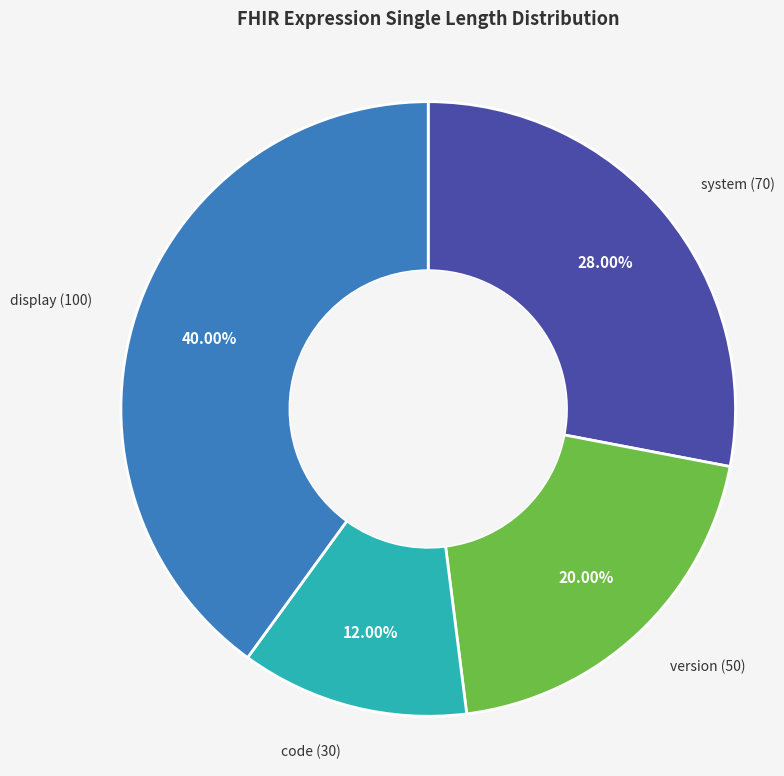

How many slices are in this pie chart?

4